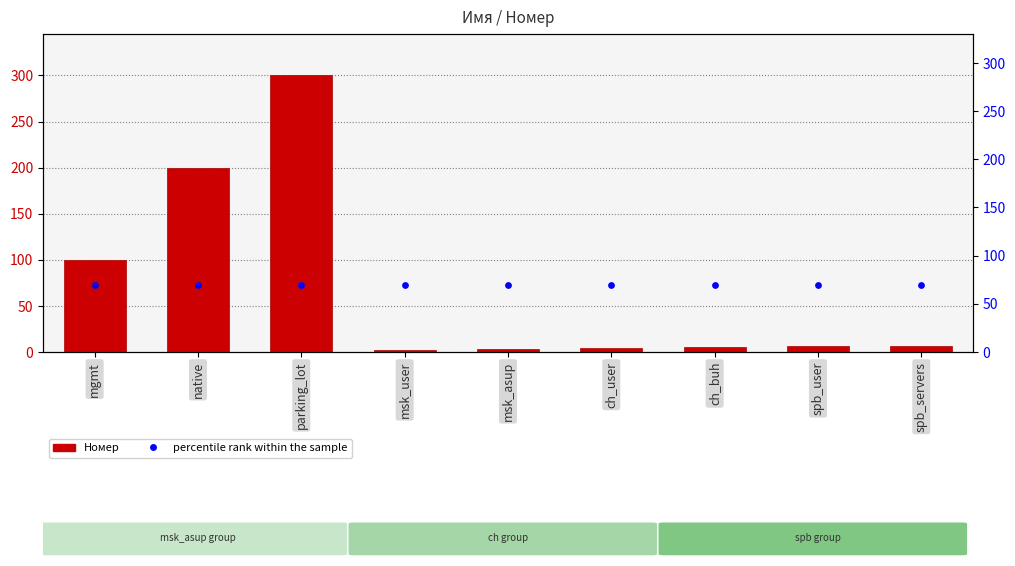

At which category is the sum across all series the highest?

parking_lot